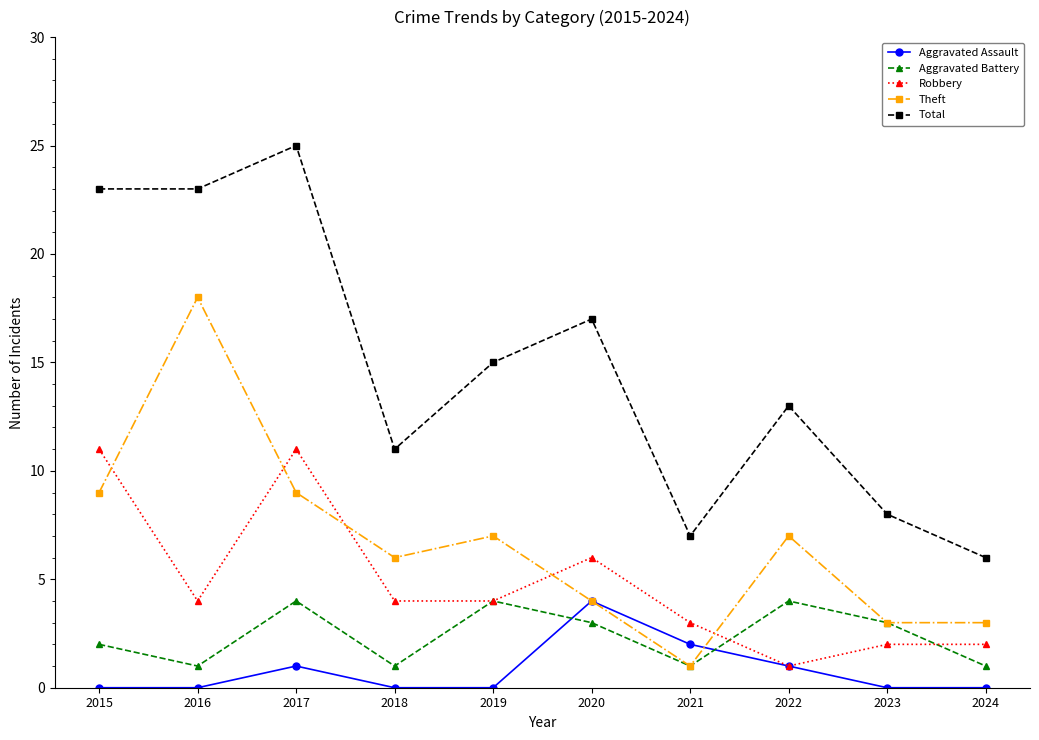

How many categories are shown in the chart?

10